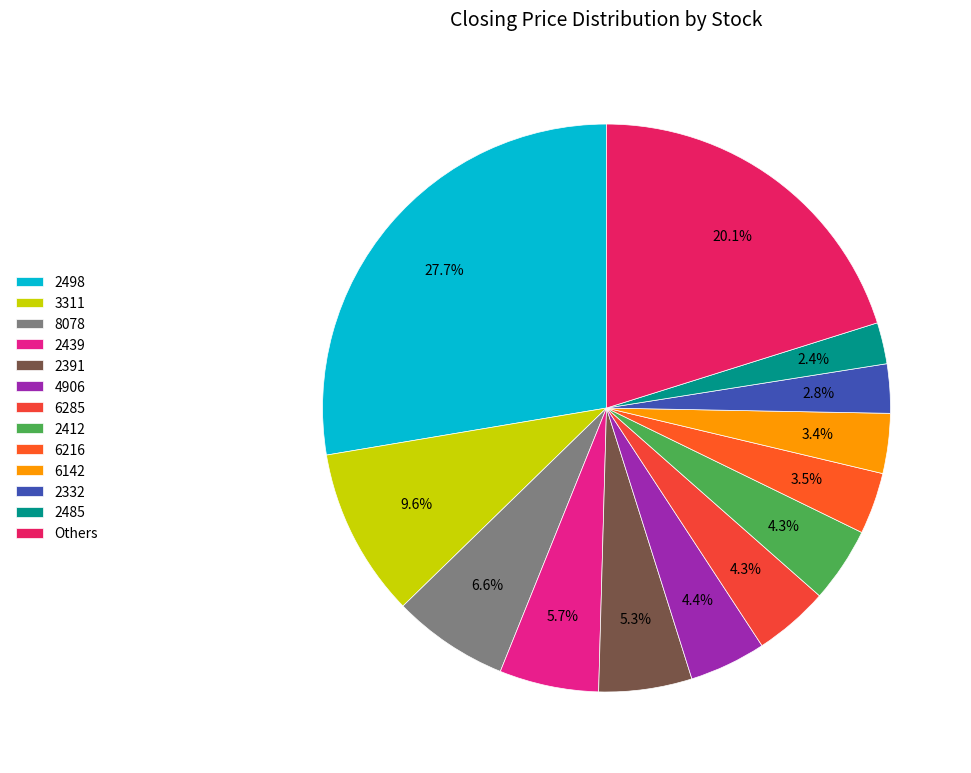

To the nearest percent, what percentage of the pie is 2412?

4%